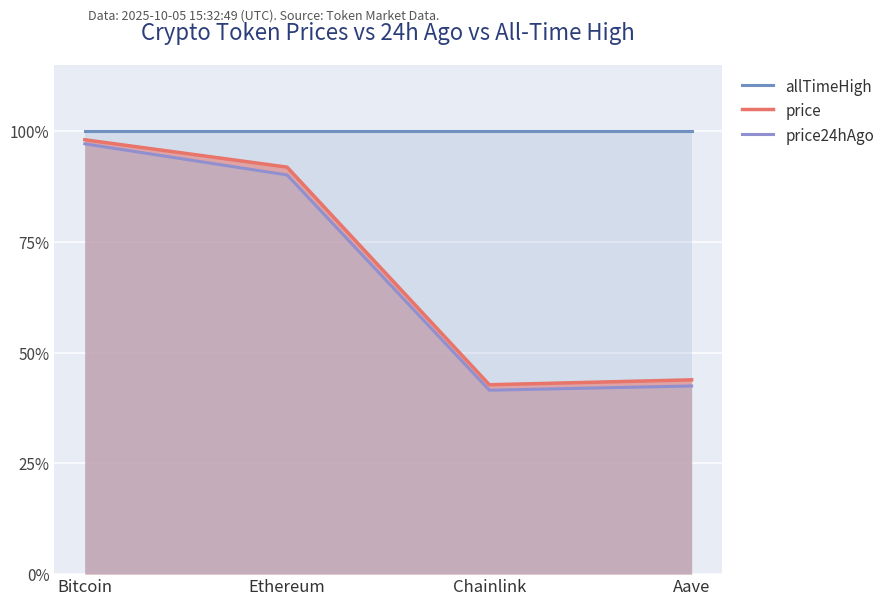

Reading right to left, what are all the values shown in this chart?

allTimeHigh: Aave=1.0	Chainlink=1.0	Ethereum=1.0	Bitcoin=1.0
price: Aave=0.4	Chainlink=0.4	Ethereum=0.9	Bitcoin=1.0
price24hAgo: Aave=0.4	Chainlink=0.4	Ethereum=0.9	Bitcoin=1.0